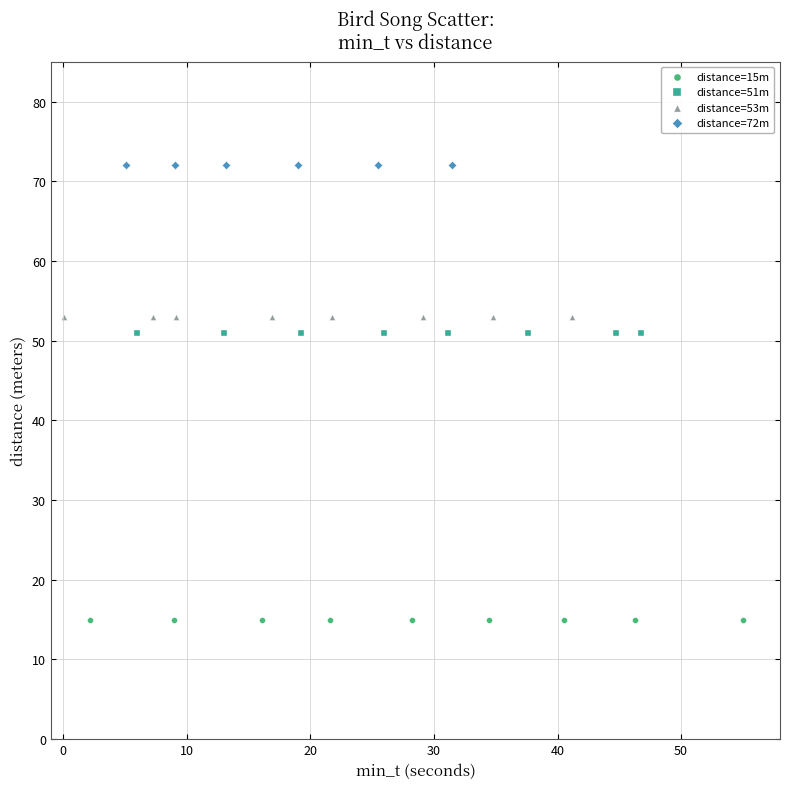

Which series reaches the minimum Y coordinate?

distance=15m